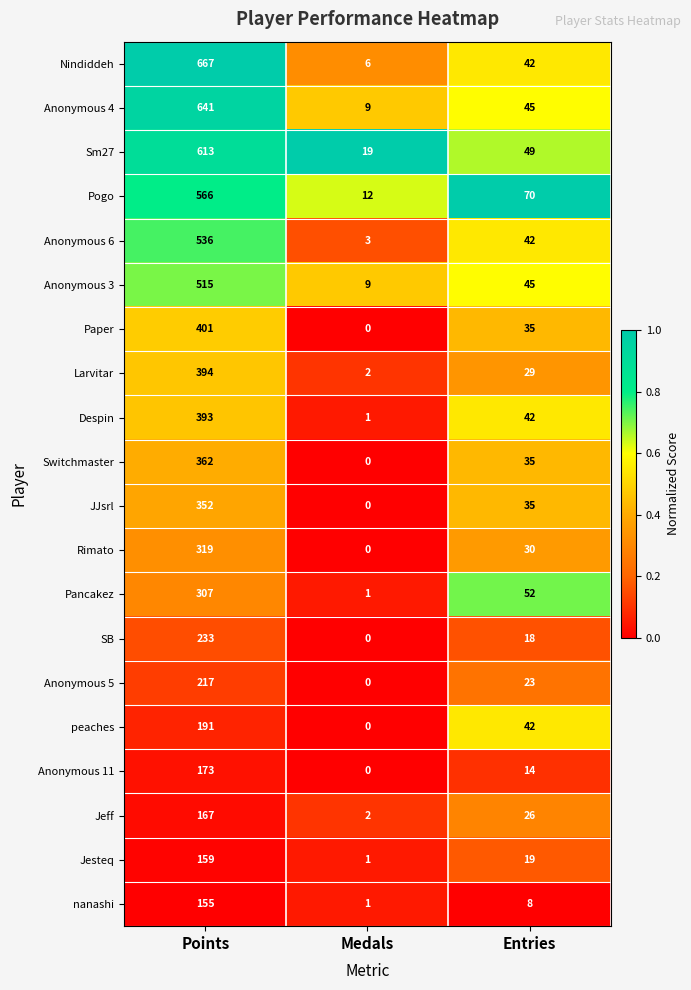

Rank the series by their maximum value, from lowest to highest.

nanashi, Jesteq, Jeff, Anonymous 11, peaches, Anonymous 5, SB, Pancakez, Rimato, JJsrl, Switchmaster, Despin, Larvitar, Paper, Anonymous 3, Anonymous 6, Pogo, Sm27, Anonymous 4, Nindiddeh